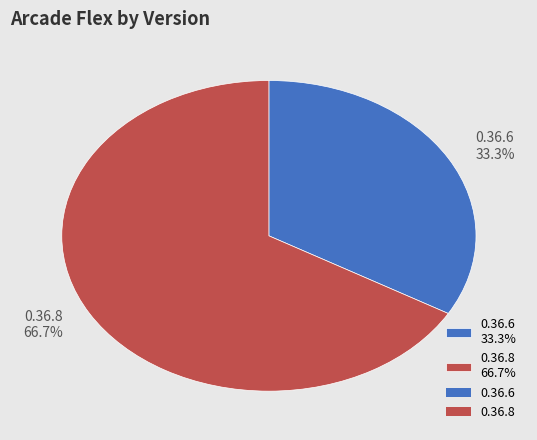

What portion of the pie excludes 0.36.6?

66.7%